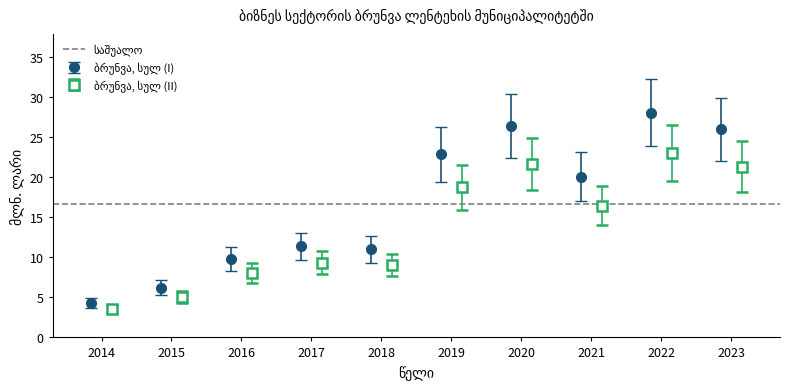

How many lines are shown in the chart?

1